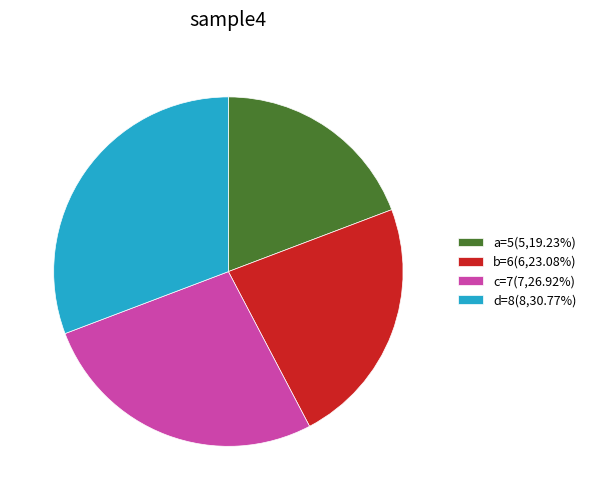

How many slices are in this pie chart?

4